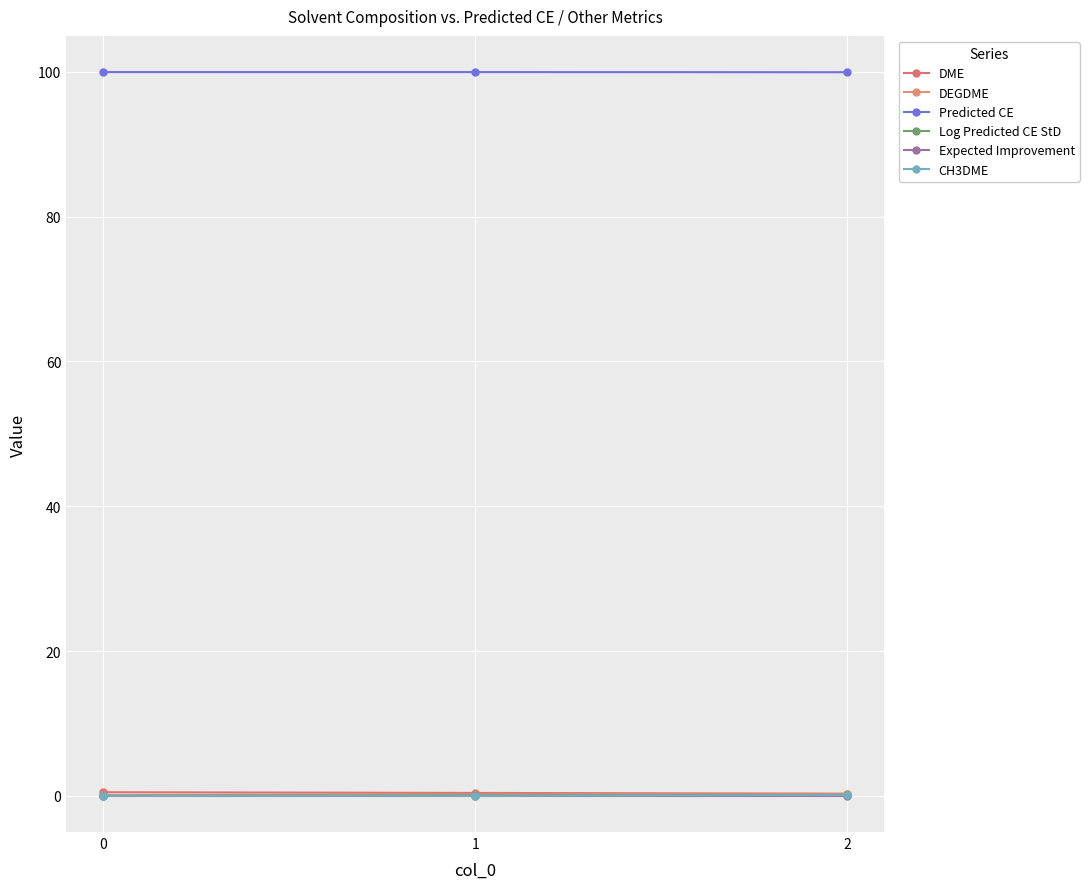

How many lines are shown in the chart?

6